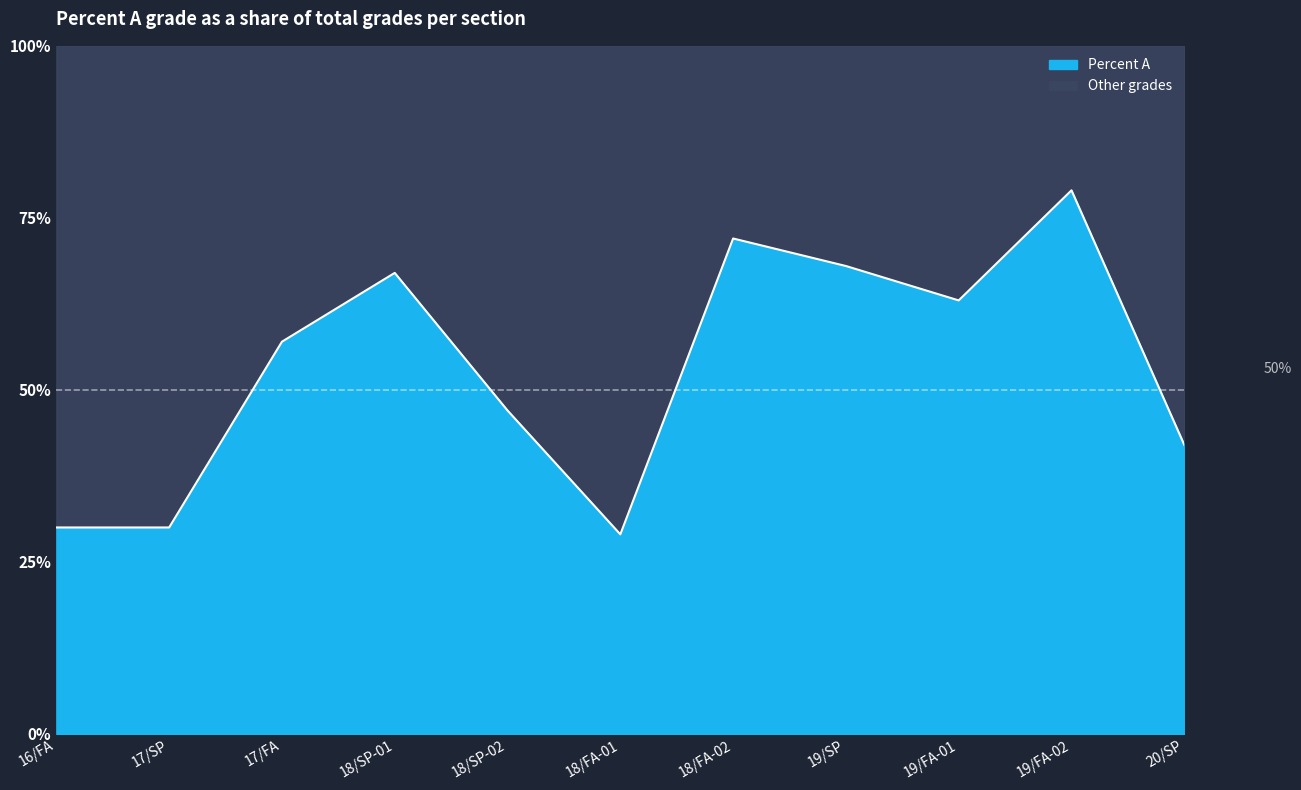

What is the smallest value displayed?

29.0